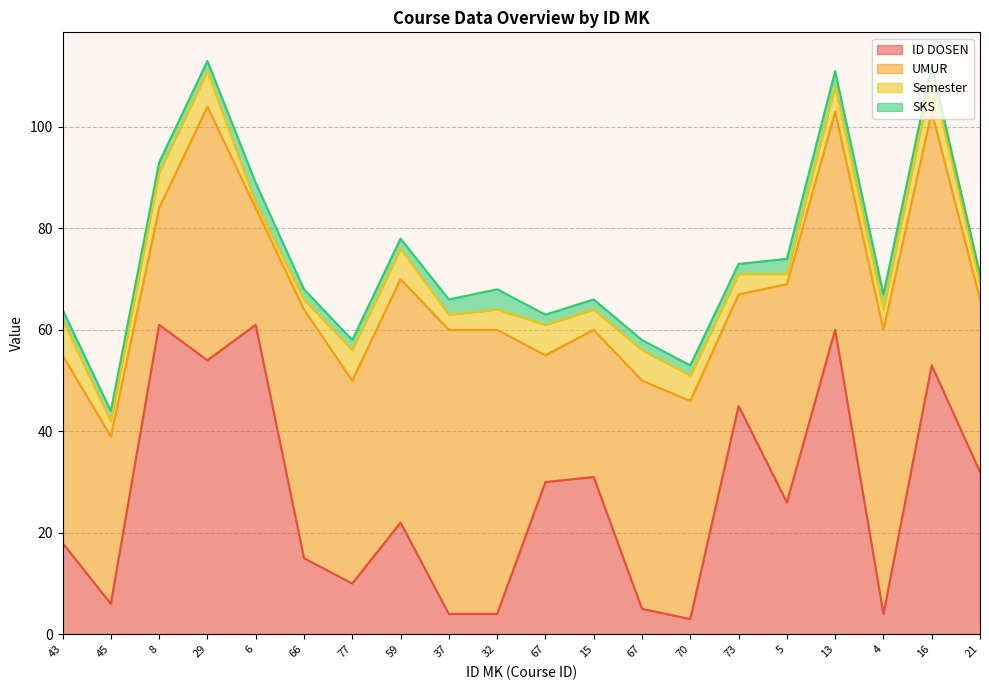

The value of UMUR at 67 is 80. True or false?

False